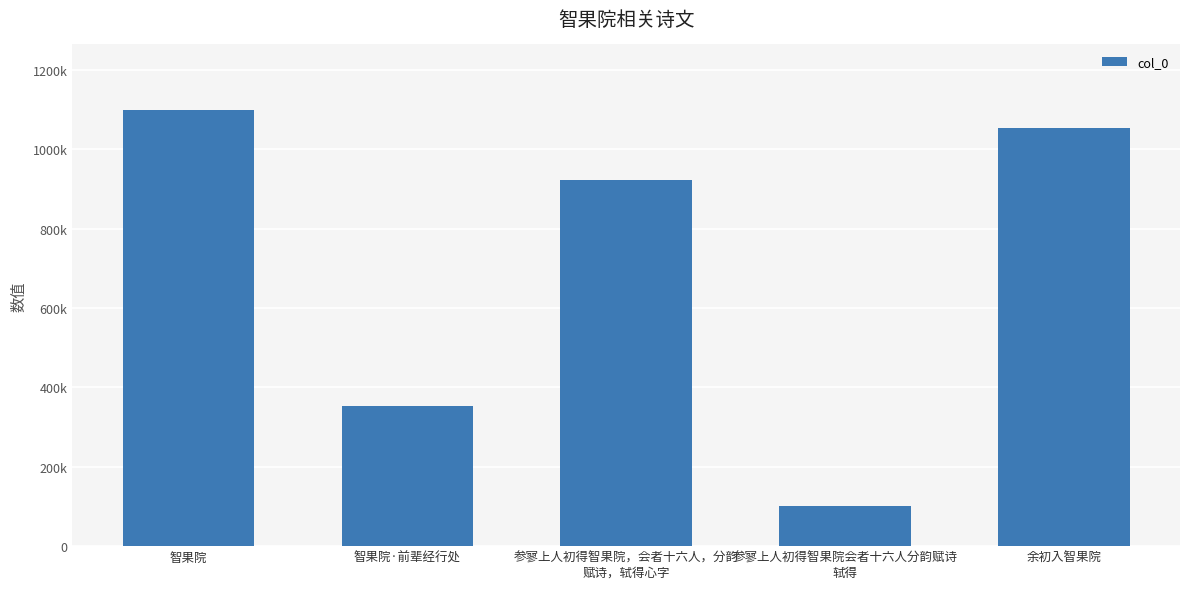

The chart shows a value of 1625131 at 智果院. True or false?

False